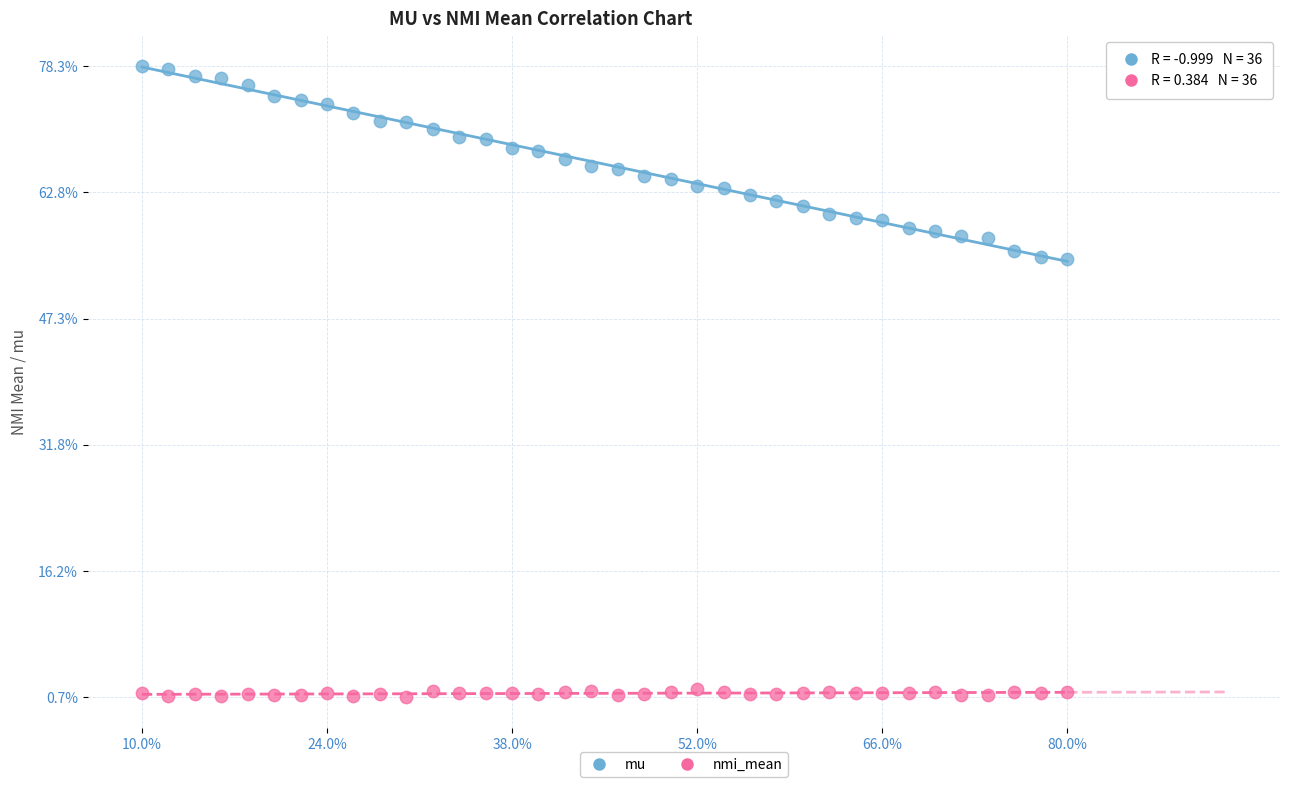

What are all the series names shown in the legend?

mu, nmi_mean